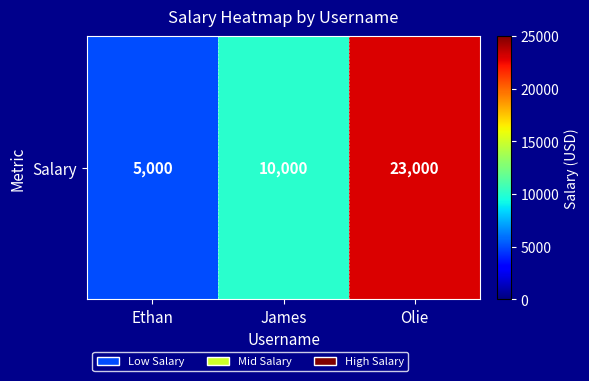

What is the difference between the second highest and minimum values?

5000